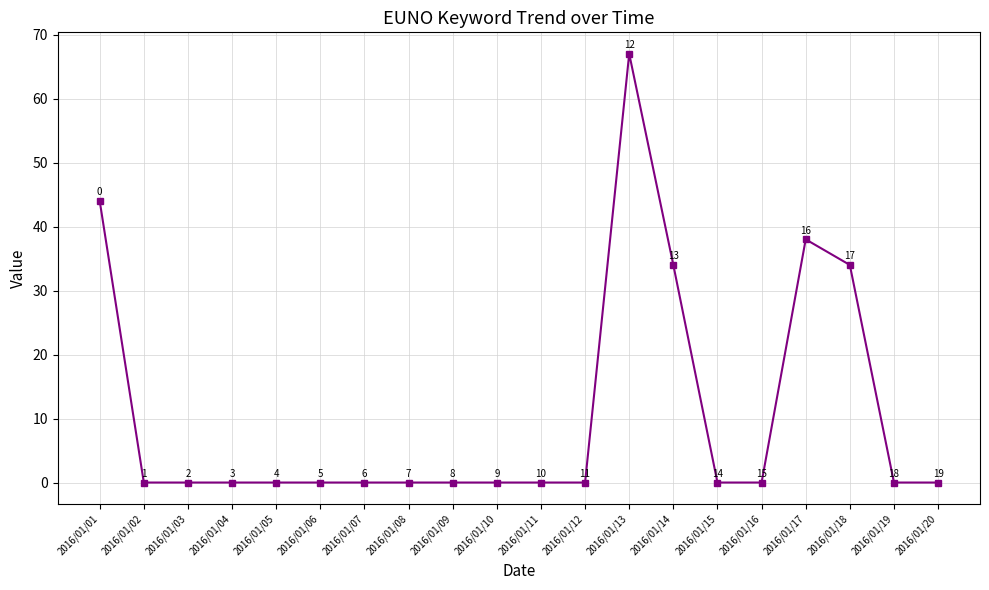

True or false: the data shows 0 at 2016/01/19.

True